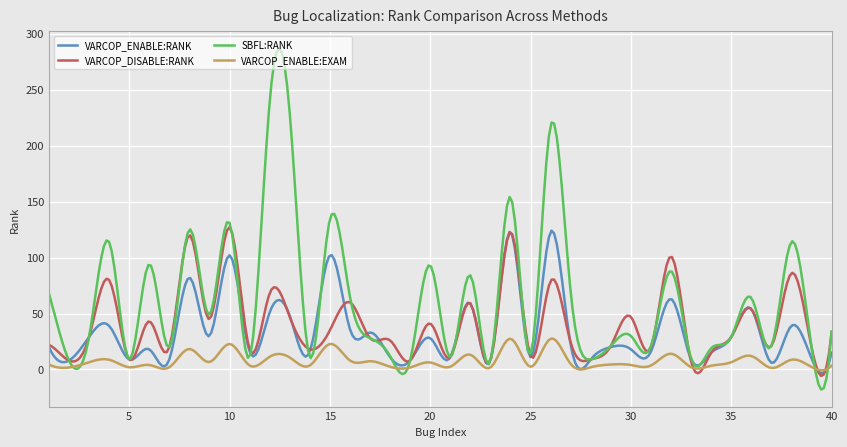

What is the minimum value shown in the chart?

-17.9